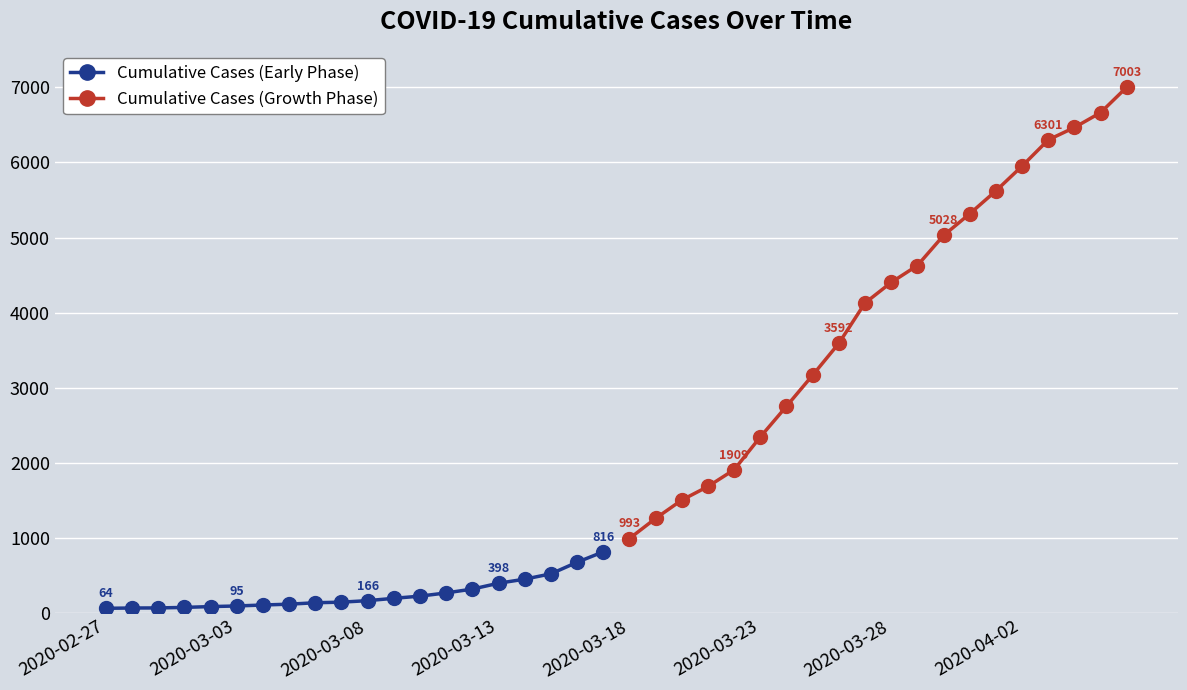

How many values in the Cumulative Cases (Early Phase) series are below 166?

10